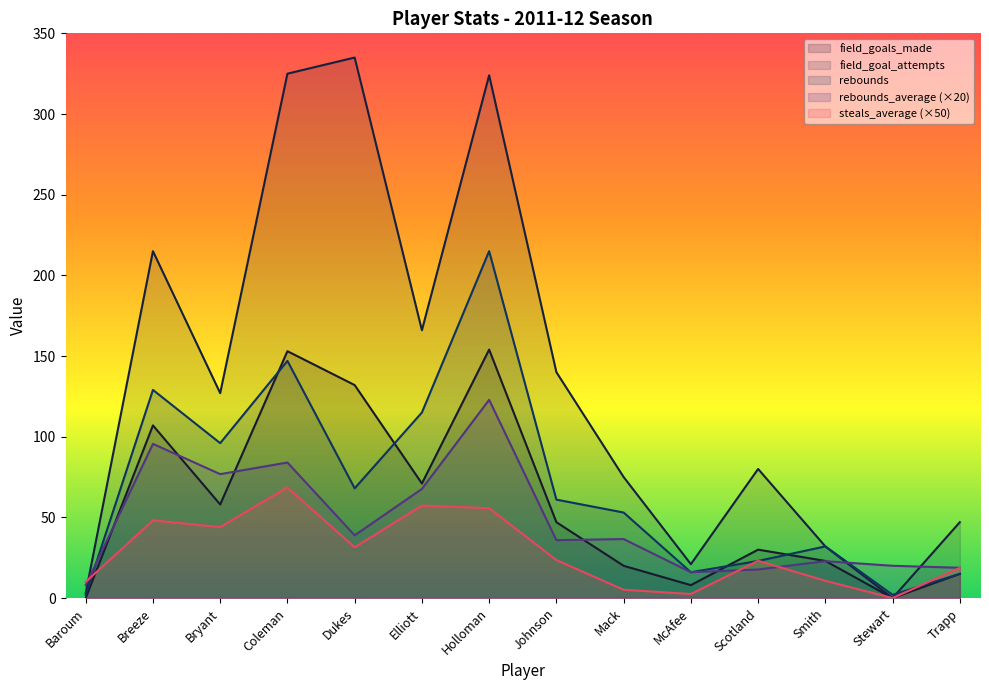

What is the difference between the maximum and minimum values in the rebounds series?

213.0